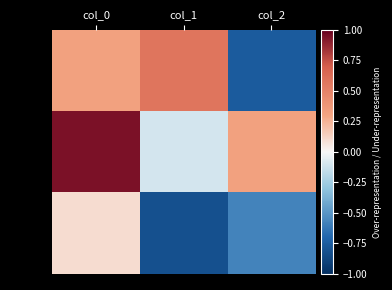

What is the total value across all series at col_0?

1.4